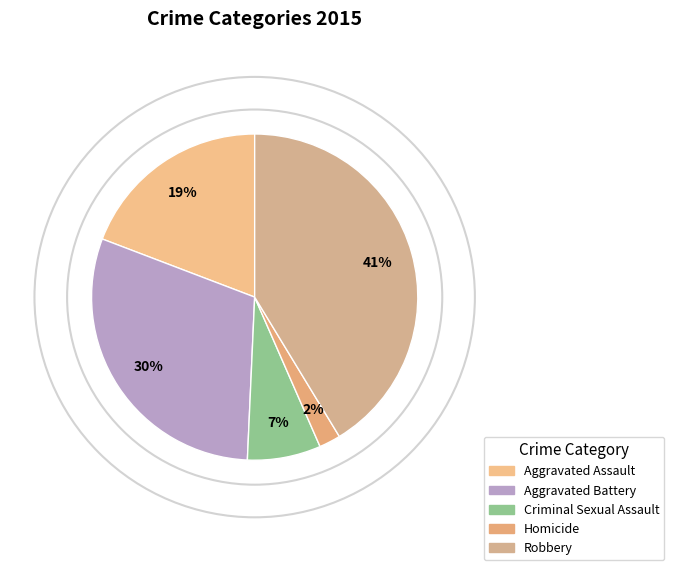

Between Homicide and Aggravated Battery, which is larger?

Aggravated Battery